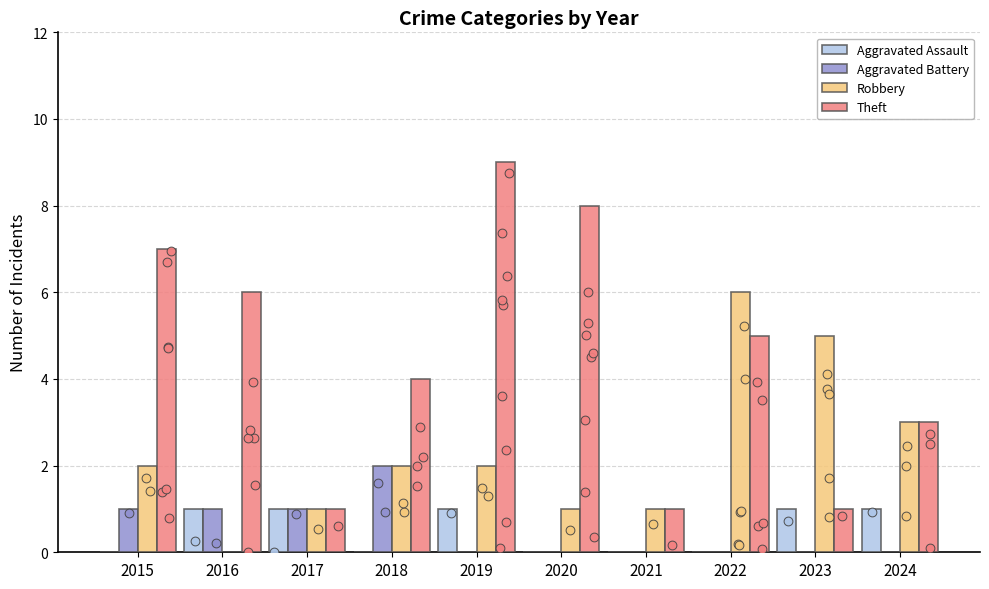

Which series reaches the maximum Y coordinate?

Theft